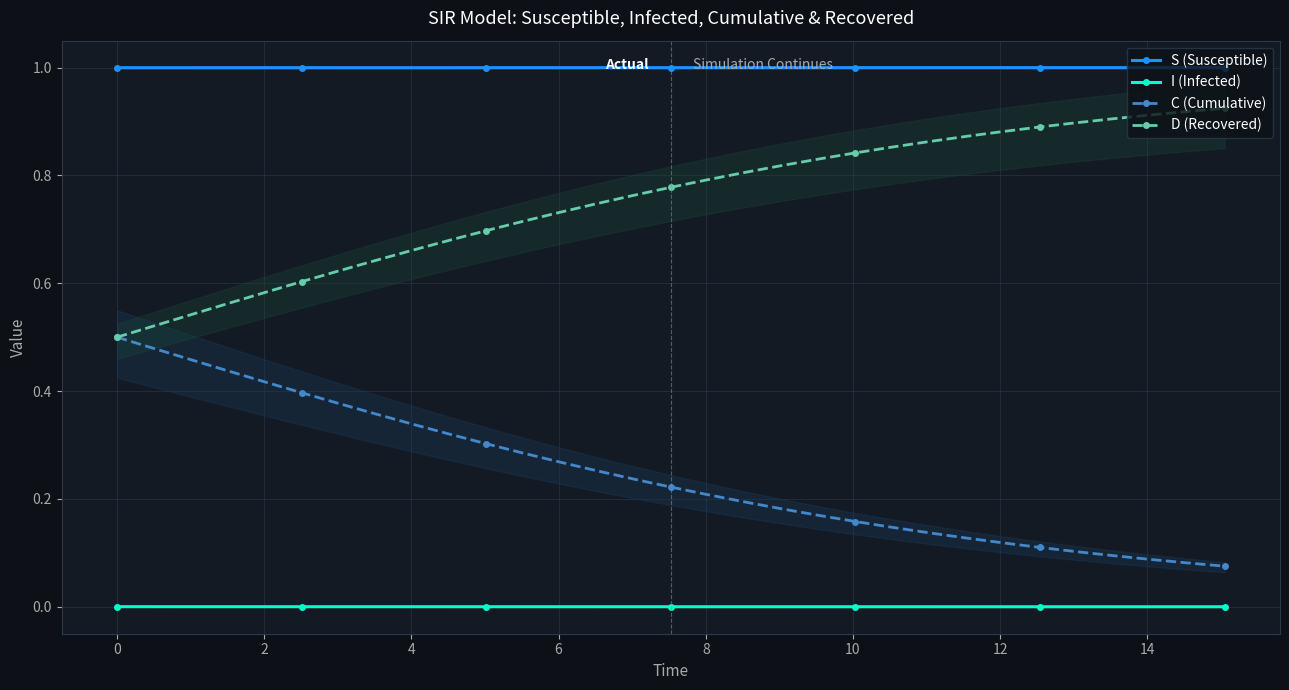

True or false: I (Infected) and C (Cumulative) intersect in this chart.

False